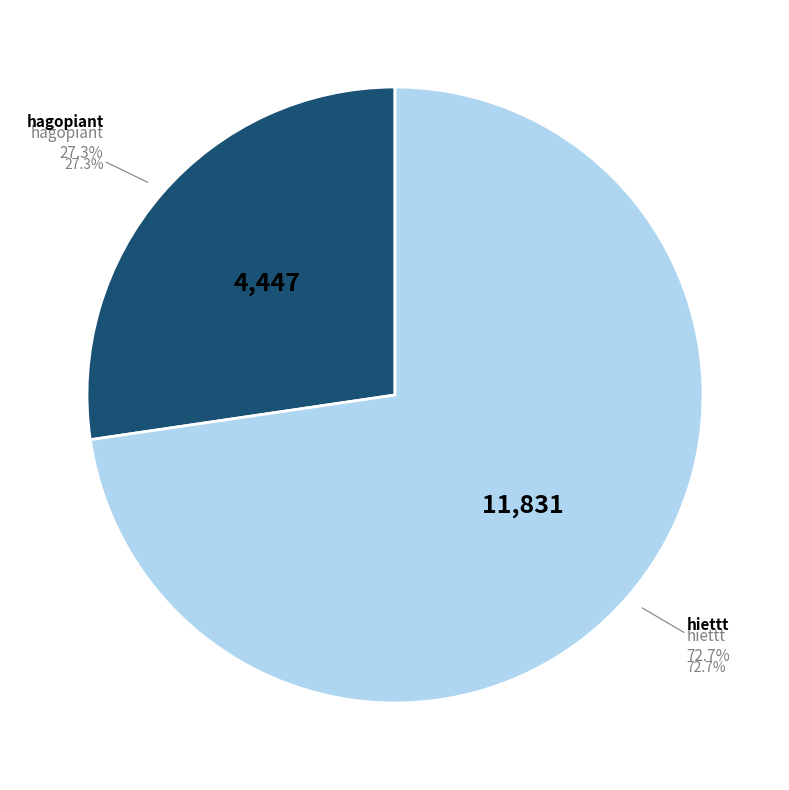

Which category has the smallest portion of the pie?

hagopiant